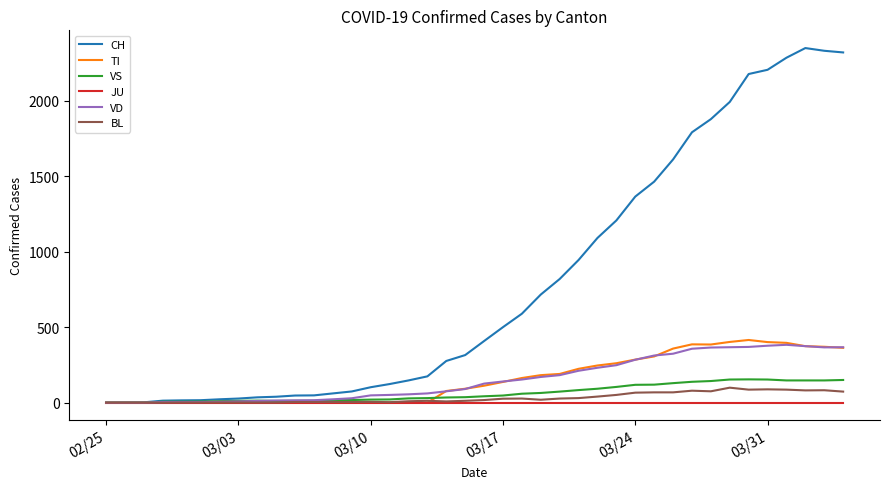

What is the average value of the VS series?

64